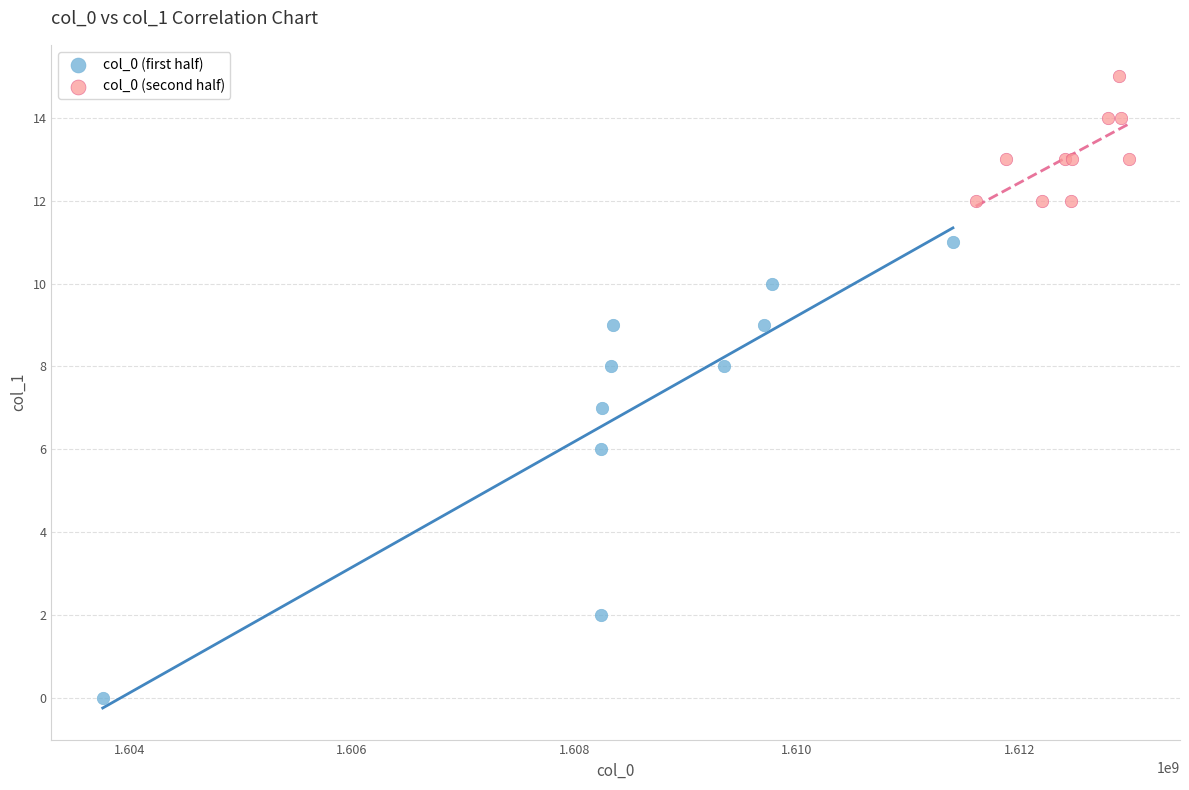

Which series contains the highest Y value?

col_0 (second half)